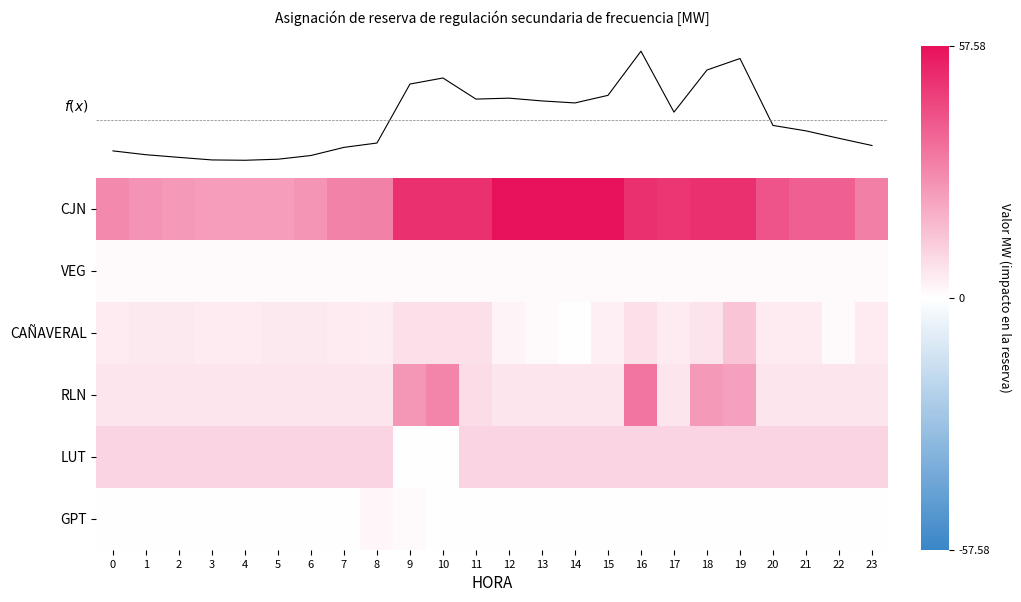

Reading left to right, transcribe all the data shown in this chart.

CJN: 0=28.2	1=26.0	2=24.6	3=23.6	4=23.4	5=23.7	6=25.6	7=30.1	8=30.5	9=49.6	10=49.6	11=49.8	12=57.6	13=57.6	14=57.6	15=57.6	16=49.6	17=48.2	18=49.6	19=49.6	20=41.3	21=38.5	22=38.4	23=31.0
VEG: 0=1.1	1=1.1	2=1.1	3=1.1	4=1.1	5=1.1	6=1.1	7=1.1	8=1.1	9=1.1	10=1.1	11=1.1	12=1.1	13=1.1	14=1.1	15=1.1	16=1.1	17=1.1	18=1.1	19=1.1	20=1.1	21=1.1	22=1.1	23=1.1
CAÑAVERAL: 0=4.7	1=5.0	2=5.0	3=4.7	4=4.7	5=5.0	6=5.0	7=4.7	8=4.5	9=7.6	10=7.6	11=7.6	12=2.5	13=1.0	14=0.0	15=3.9	16=7.6	17=4.7	18=6.5	19=14.2	20=4.7	21=4.7	22=1.0	23=4.7
RLN: 0=6.1	1=6.1	2=6.1	3=6.1	4=6.1	5=6.1	6=6.1	7=6.1	8=6.1	9=25.2	10=29.3	11=8.2	12=6.1	13=6.1	14=6.1	15=6.1	16=33.1	17=6.1	18=24.5	19=22.8	20=6.1	21=6.1	22=6.1	23=6.1
LUT: 0=10.0	1=10.0	2=10.0	3=10.0	4=10.0	5=10.0	6=10.0	7=10.0	8=10.0	9=0.0	10=0.0	11=10.0	12=10.0	13=10.0	14=10.0	15=10.0	16=10.0	17=10.0	18=10.0	19=10.0	20=10.0	21=10.0	22=10.0	23=10.0
GPT: 0=0.0	1=0.0	2=0.0	3=0.0	4=0.0	5=0.0	6=0.0	7=0.0	8=2.0	9=1.0	10=0.0	11=0.0	12=0.0	13=0.0	14=0.0	15=0.0	16=0.0	17=0.0	18=0.0	19=0.0	20=0.0	21=0.0	22=0.0	23=0.0